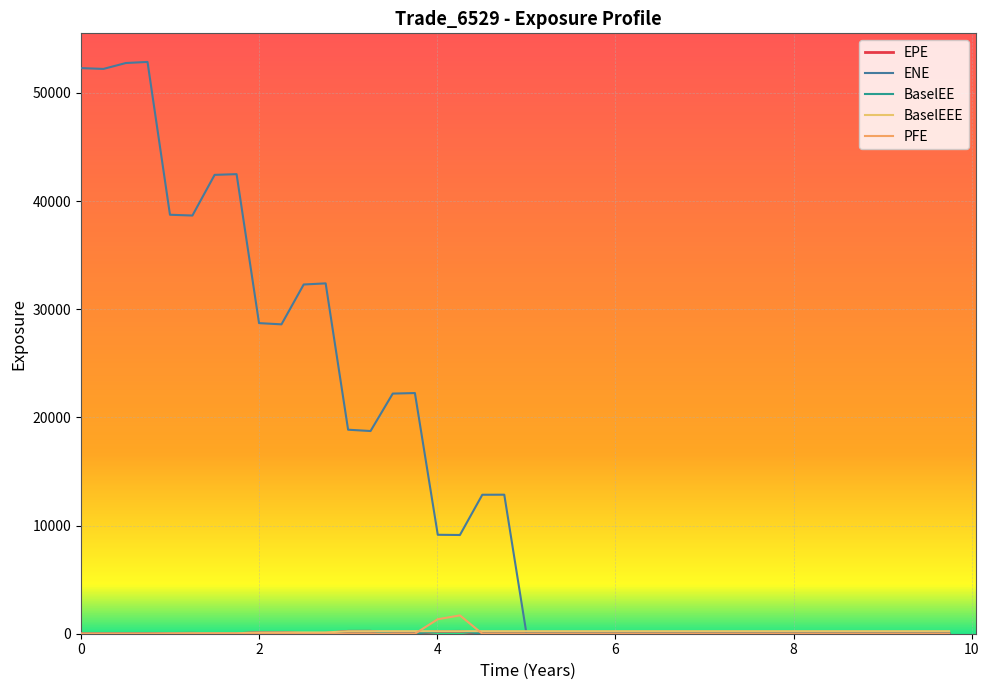

Does the chart display data point markers on the line(s)?

No